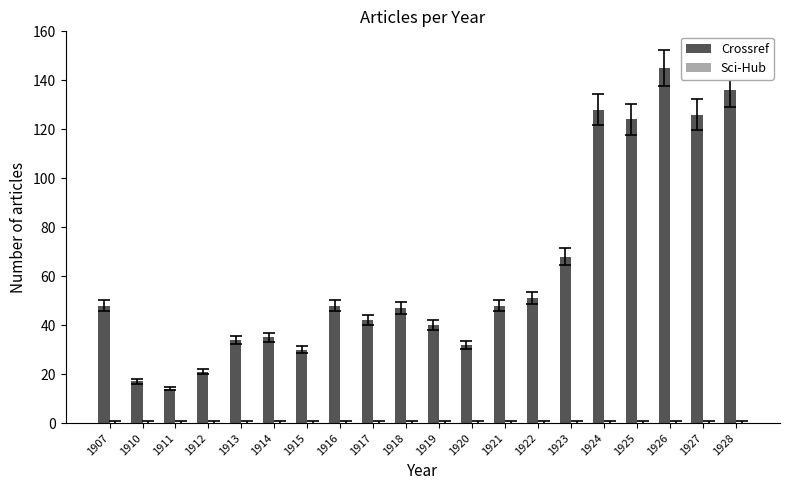

Which has a higher value, 1910 or 1926?

1926